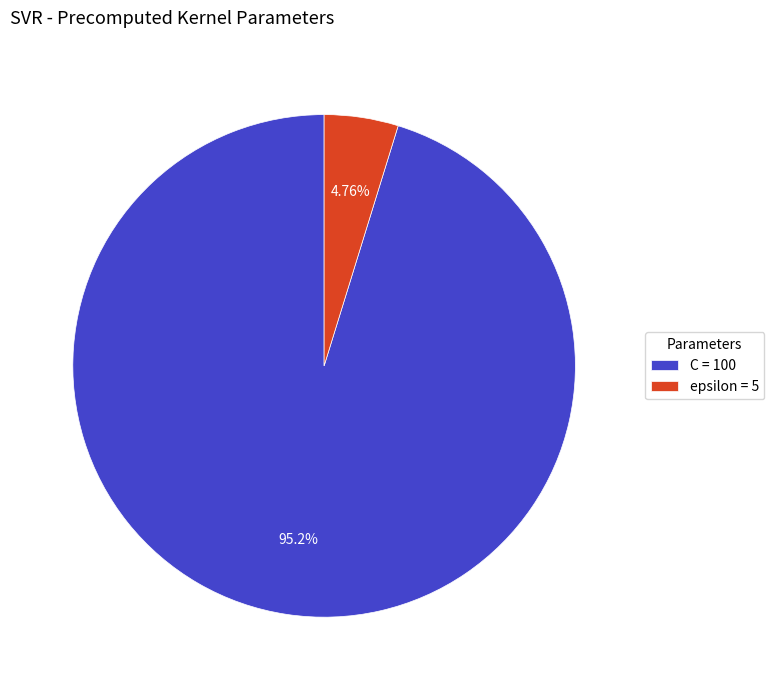

Is it true that C is 95% of the pie?

True